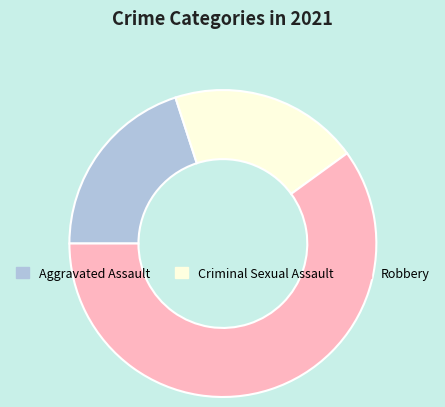

Approximately how many times larger is the value at Robbery compared to Criminal Sexual Assault?

3.0